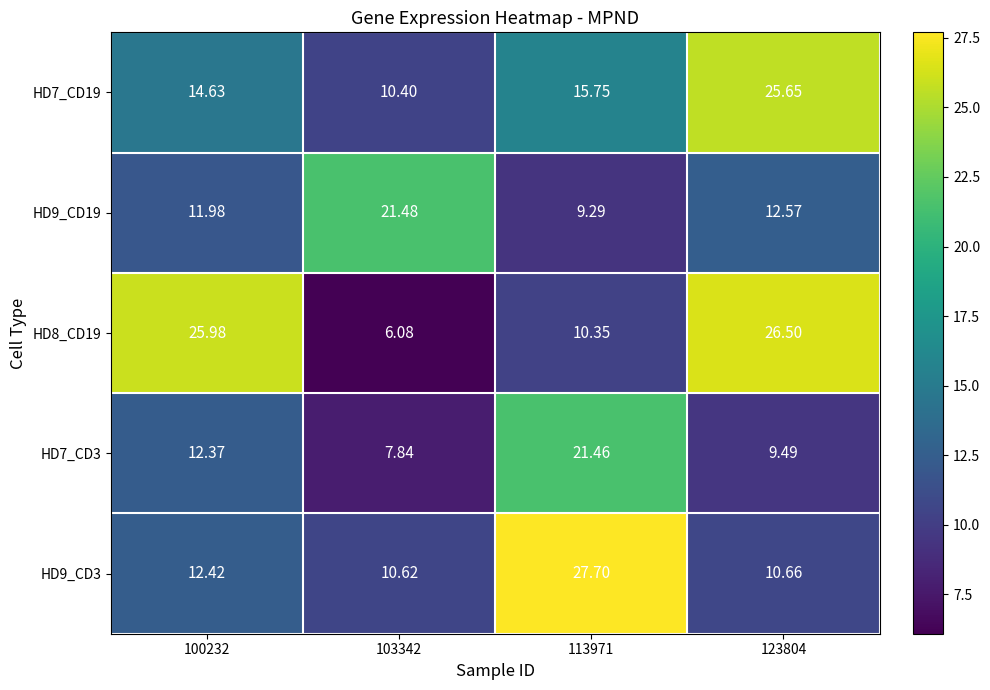

List the series in order of their peak value, lowest first.

HD7_CD3, HD9_CD19, HD7_CD19, HD8_CD19, HD9_CD3